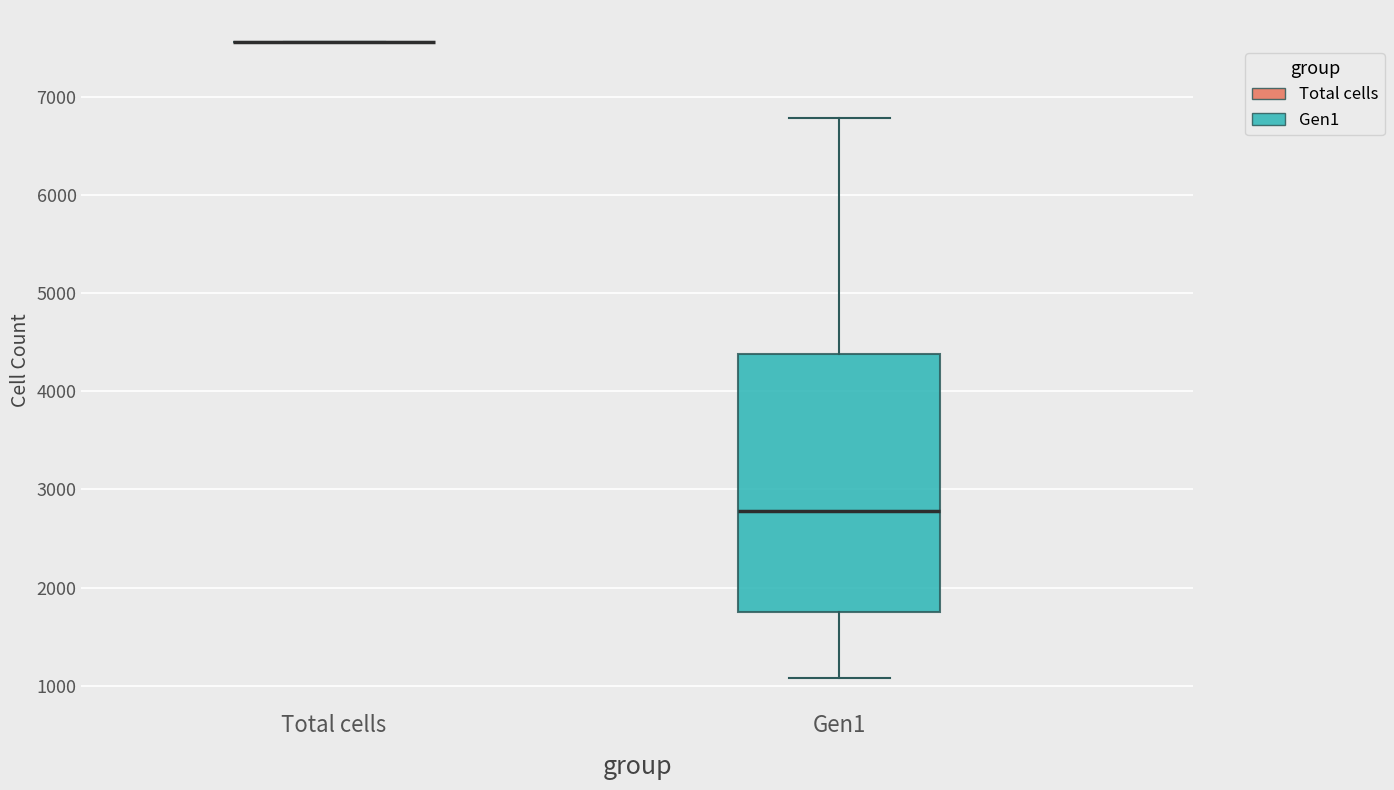

Where does the upper whisker of the box for Gen1 end on the y-axis? The values are not printed on the chart, so give them approximately, as read against the axis.

6800